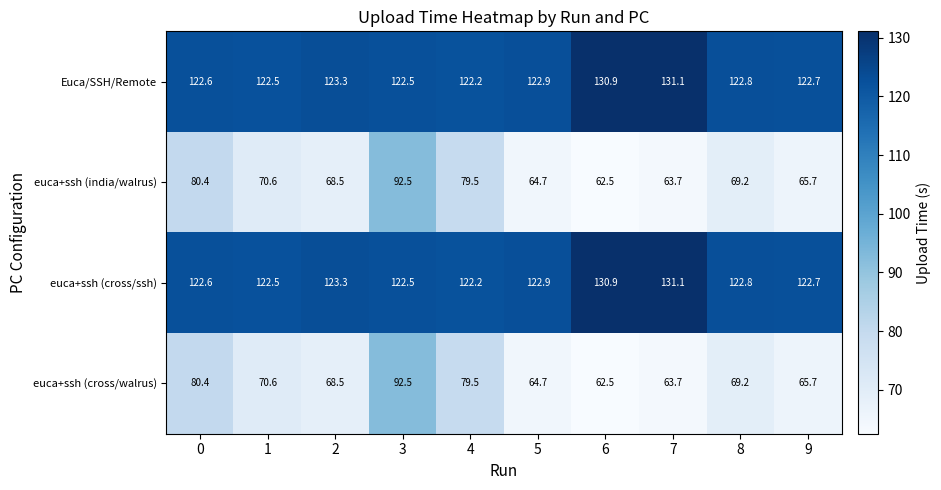

The euca+ssh (cross/ssh) series shows 41.0 at 5. True or false?

False